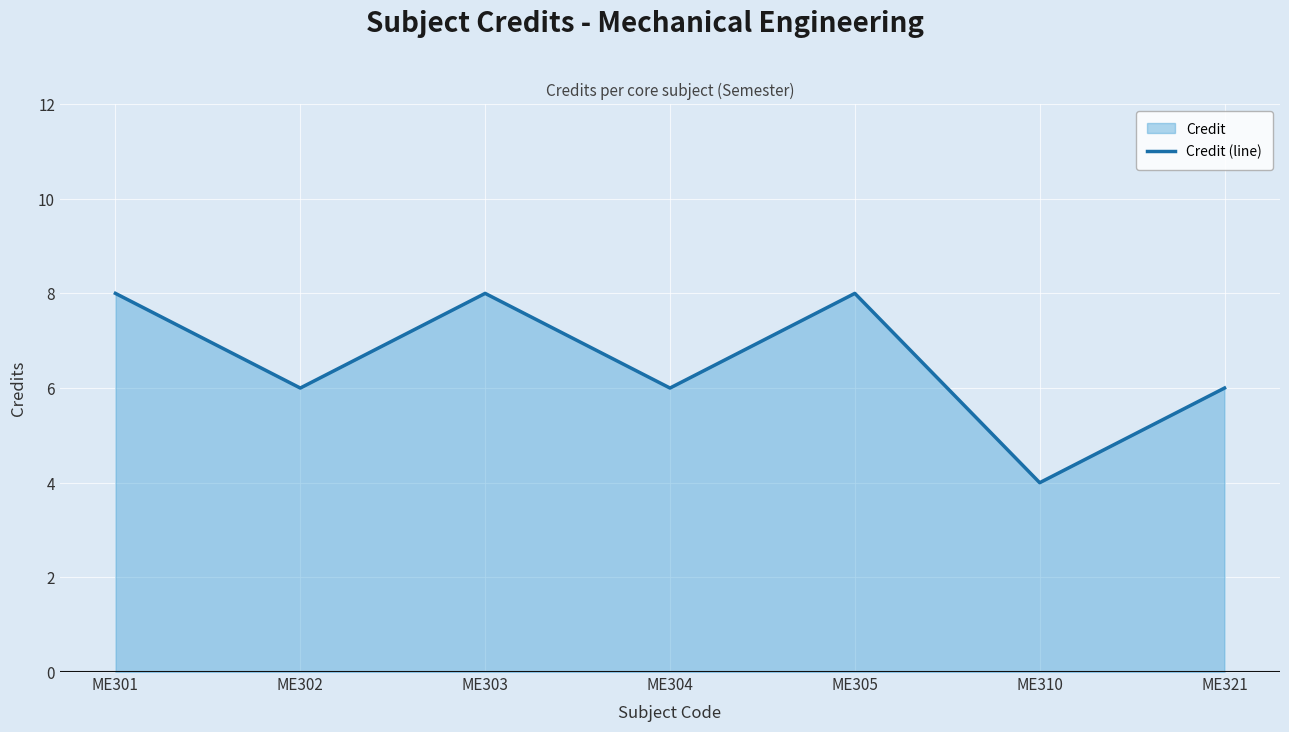

At which category does the data reach its first local valley?

ME302